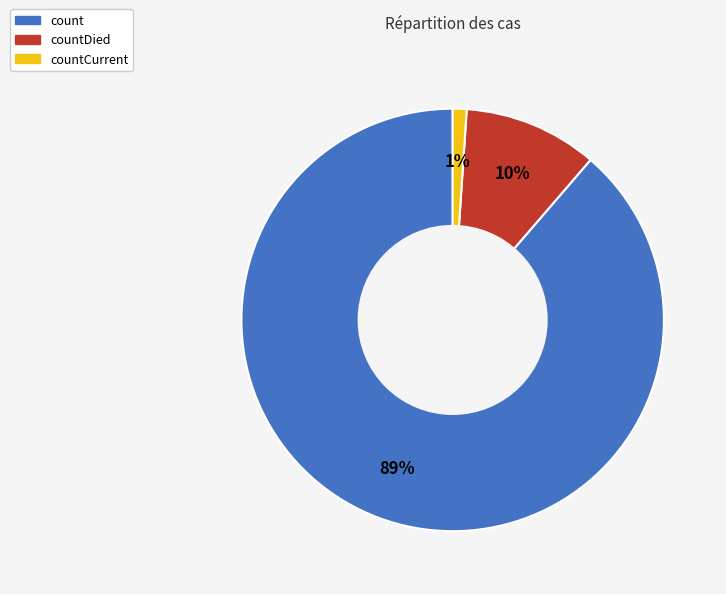

Do countDied and count together represent more than half of the pie?

Yes